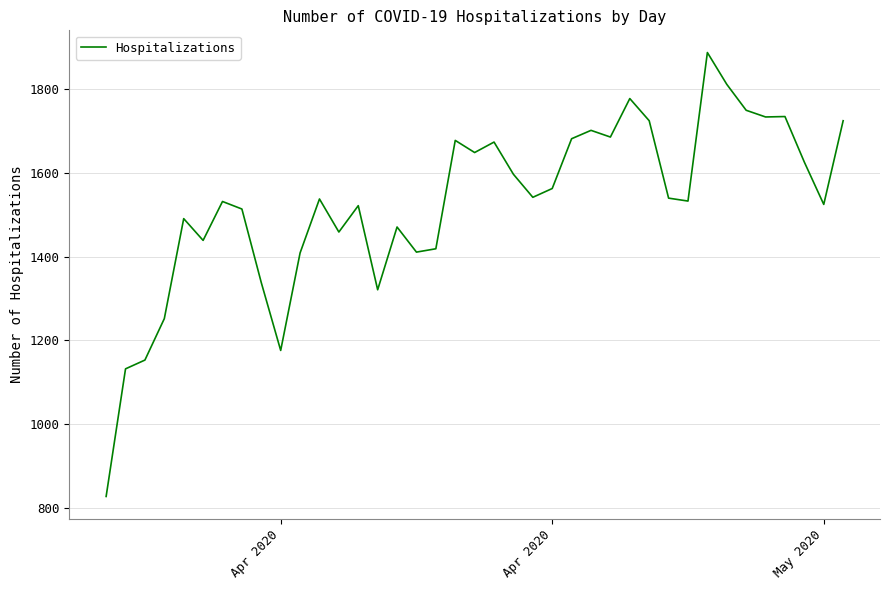

What is the greatest value displayed?

1888